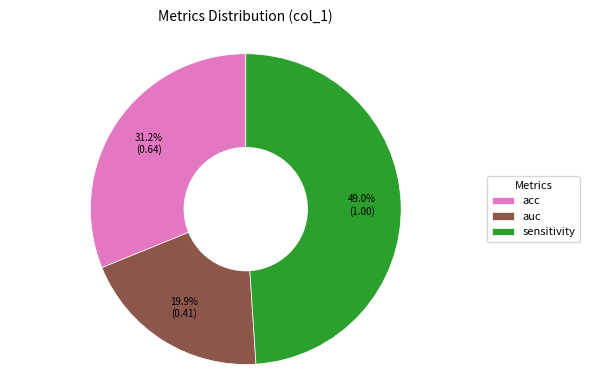

Rank the categories by value from lowest to highest.

auc, acc, sensitivity